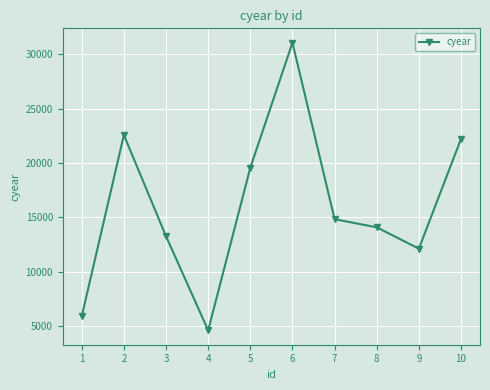

Rank the categories by value from lowest to highest.

4, 1, 9, 3, 8, 7, 5, 10, 2, 6